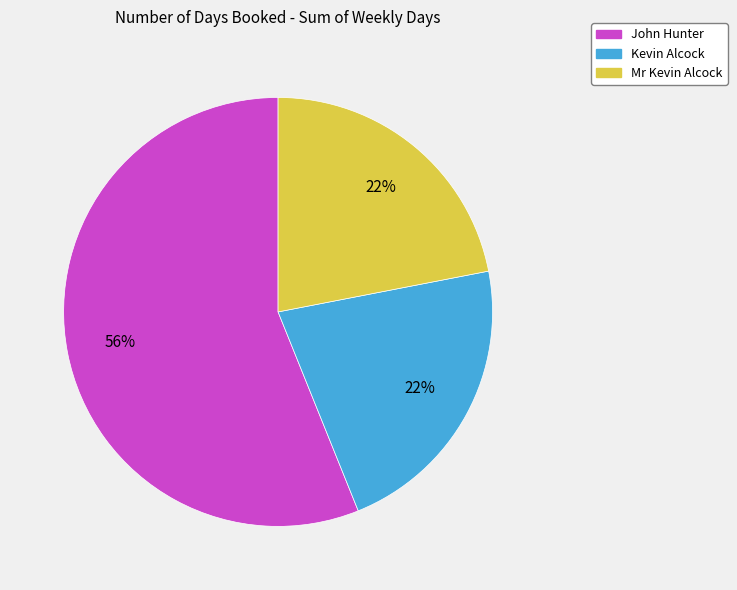

Does Kevin Alcock account for over 50% of the chart?

No